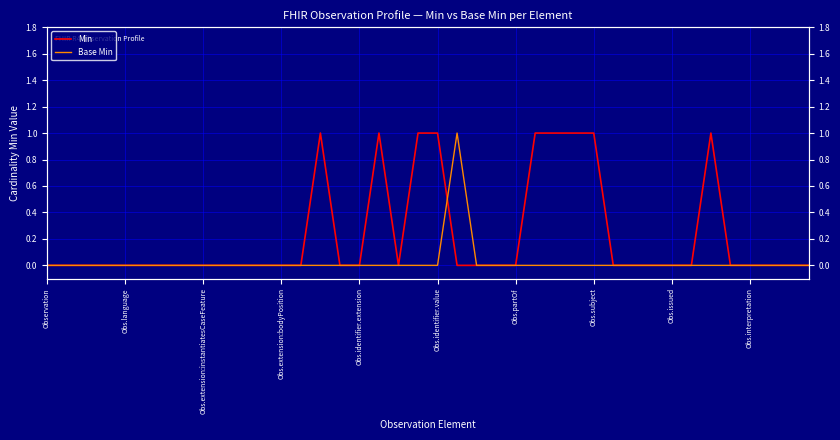

Is it true that Min equals 0 at 29?

True